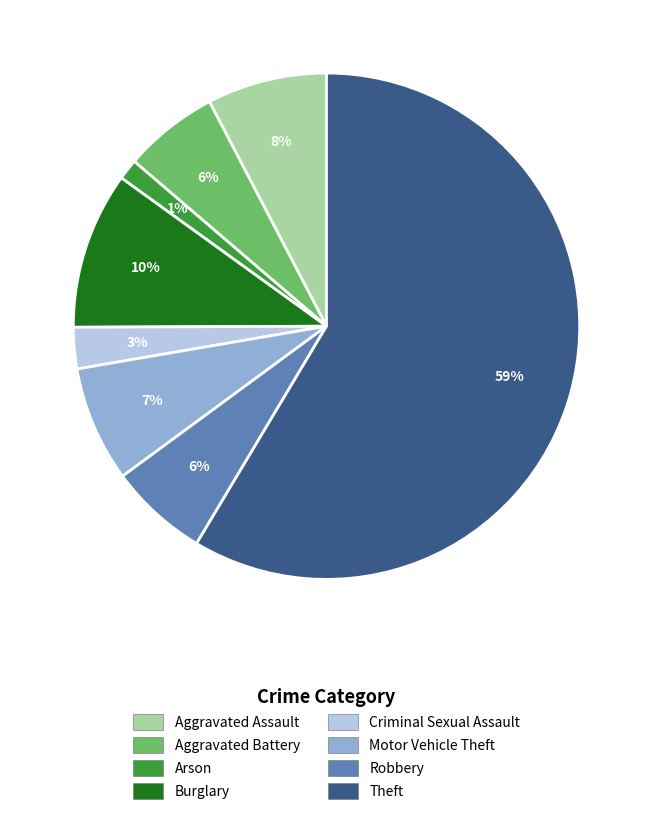

To the nearest percent, what is the combined percentage of Criminal Sexual Assault and Motor Vehicle Theft?

10%